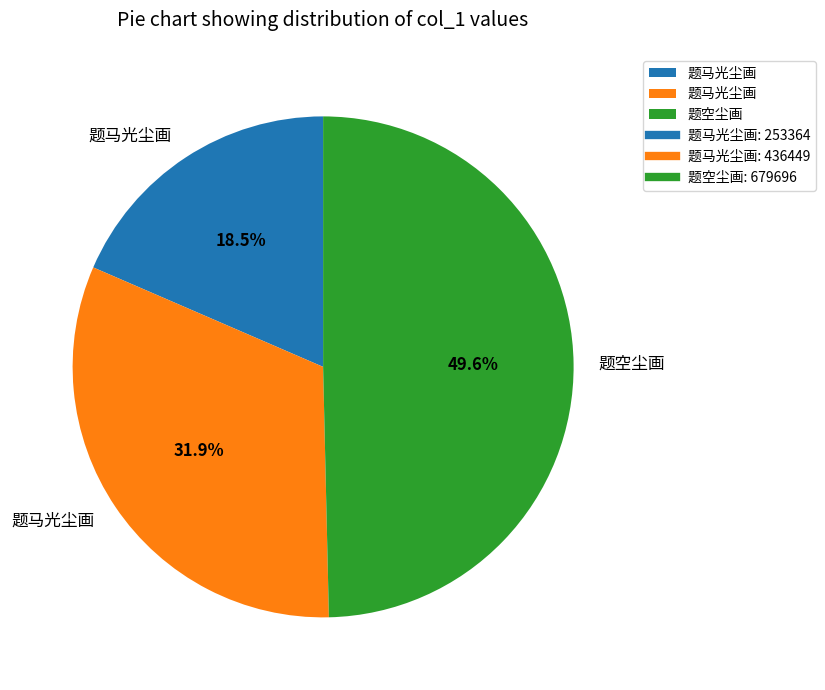

How many segments does this pie chart have?

3